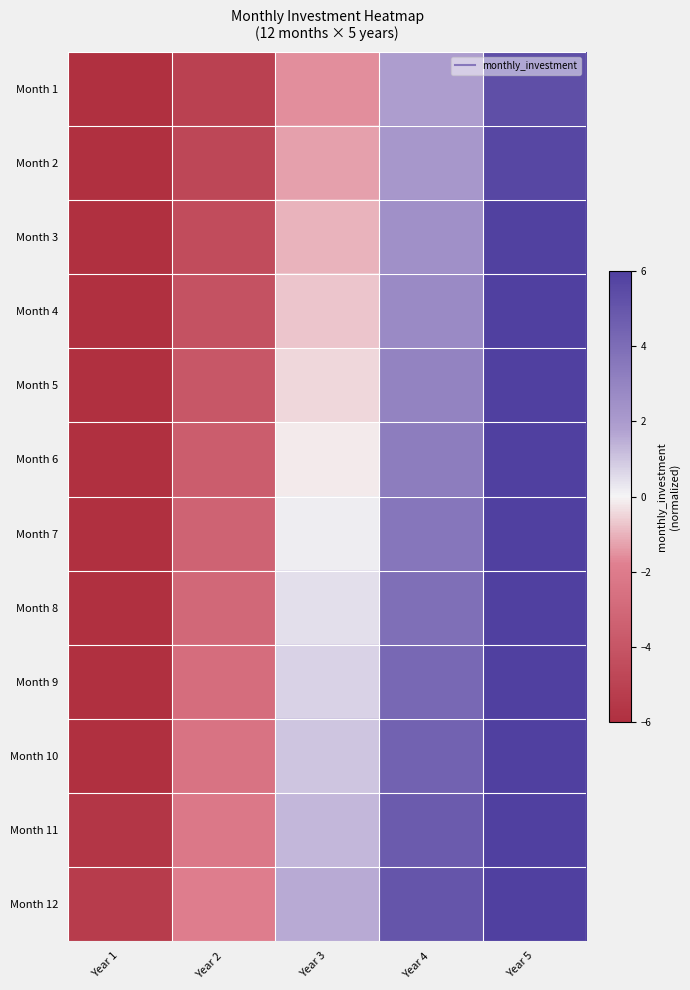

How many distinct data groups are displayed?

12